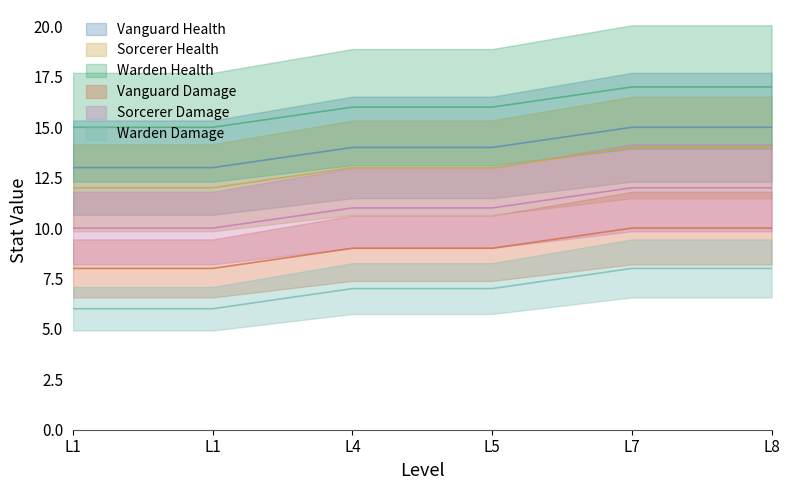

Count the number of categories in the chart.

6